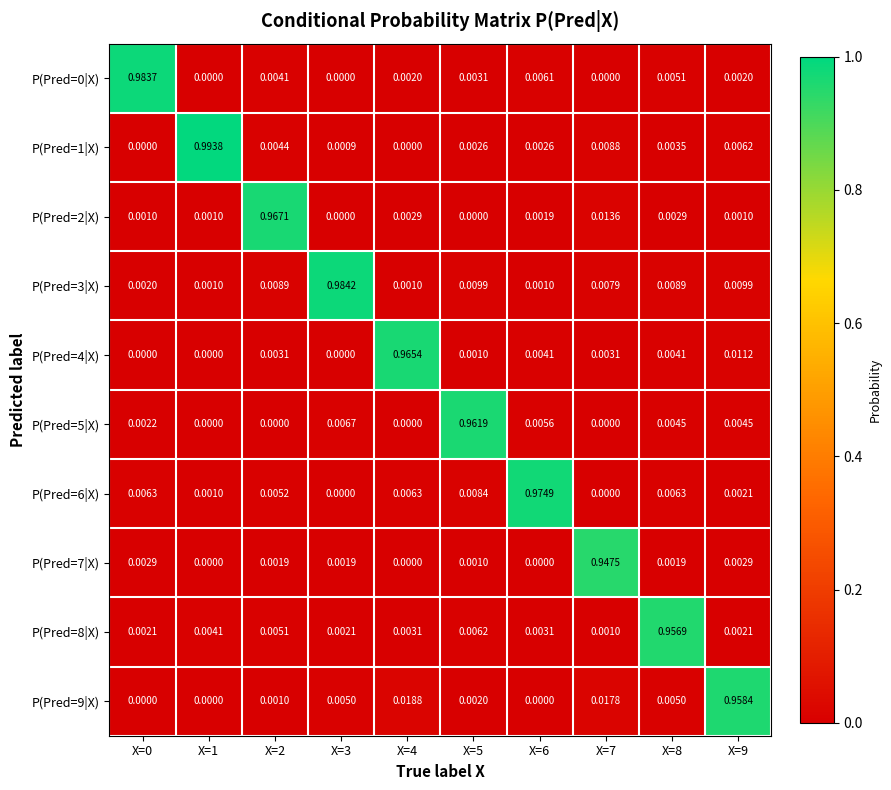

Is the value of P(Pred=6|X) at X=1 greater than the value of P(Pred=2|X) at X=3?

Yes